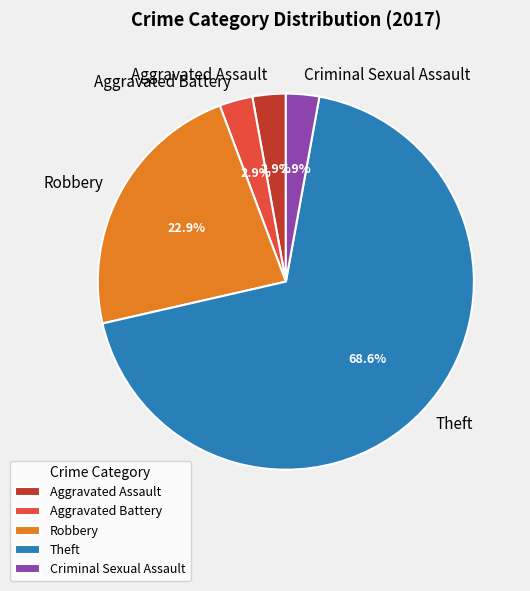

Which category accounts for the majority?

Theft